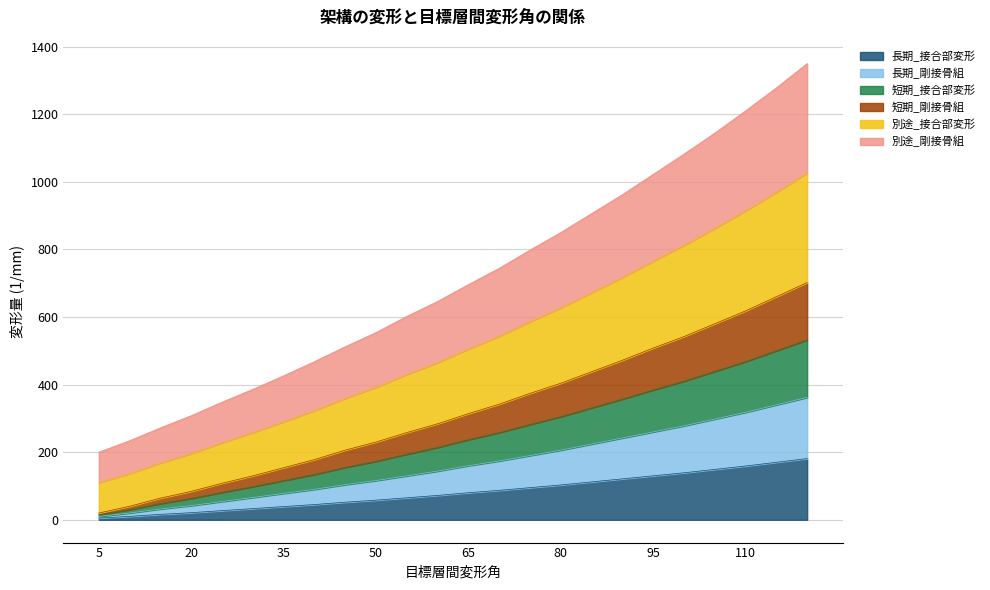

What is the value of the 長期_接合部変形 point at the 3rd from the left?

16